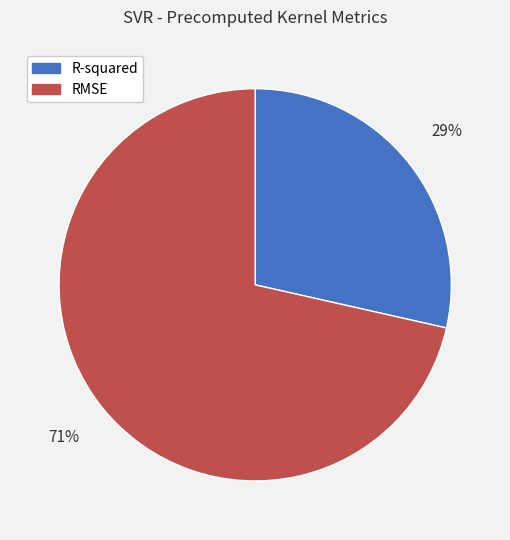

Is it true that RMSE is 71% of the pie?

True